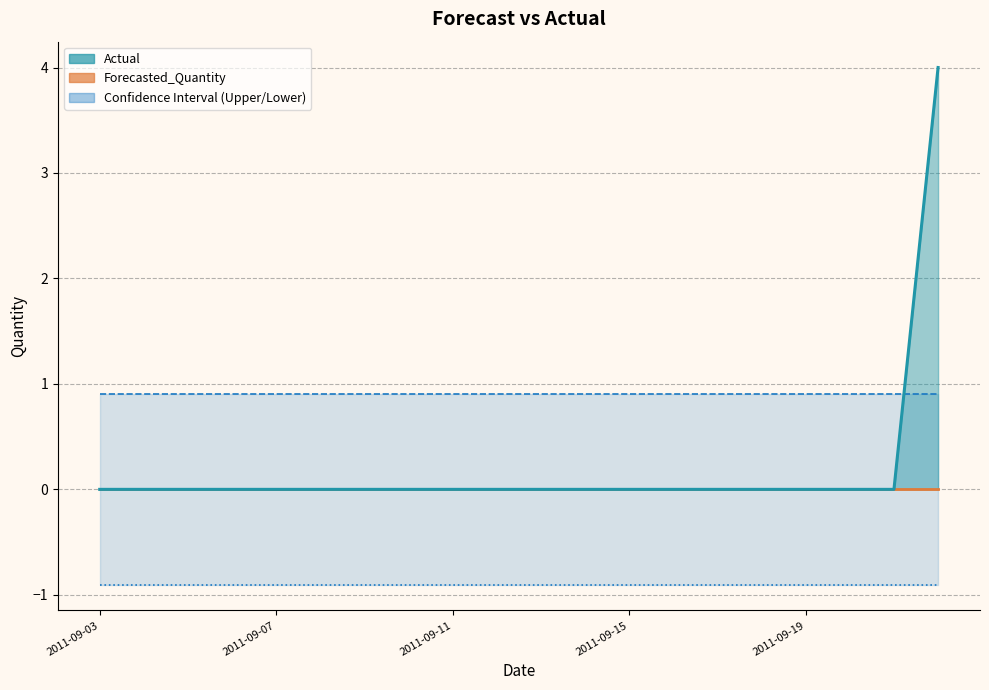

Is it true that Actual (line) equals -1.8 at 13?

False